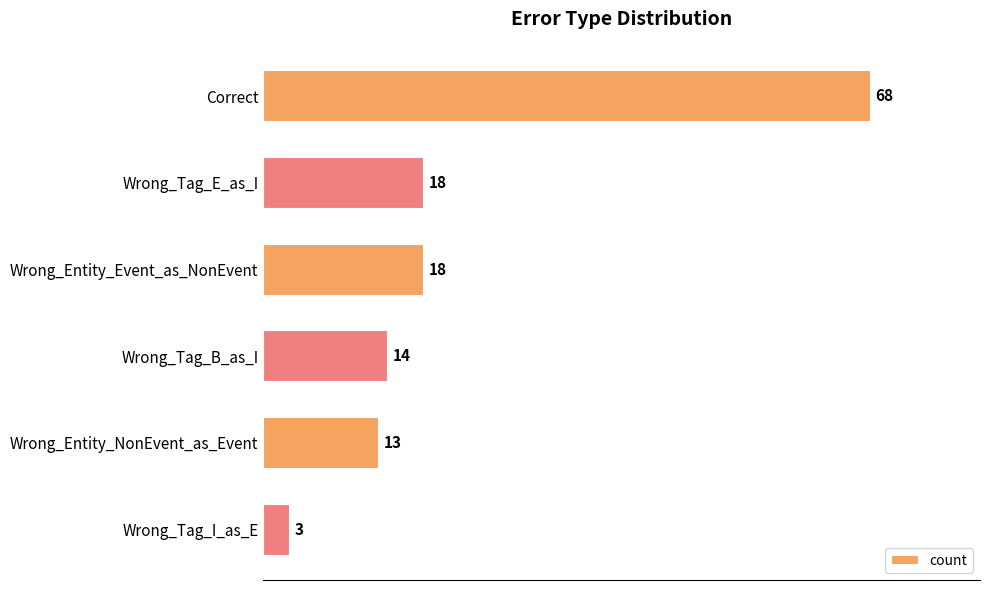

What is the change in value from Correct to Wrong_Tag_I_as_E?

-65